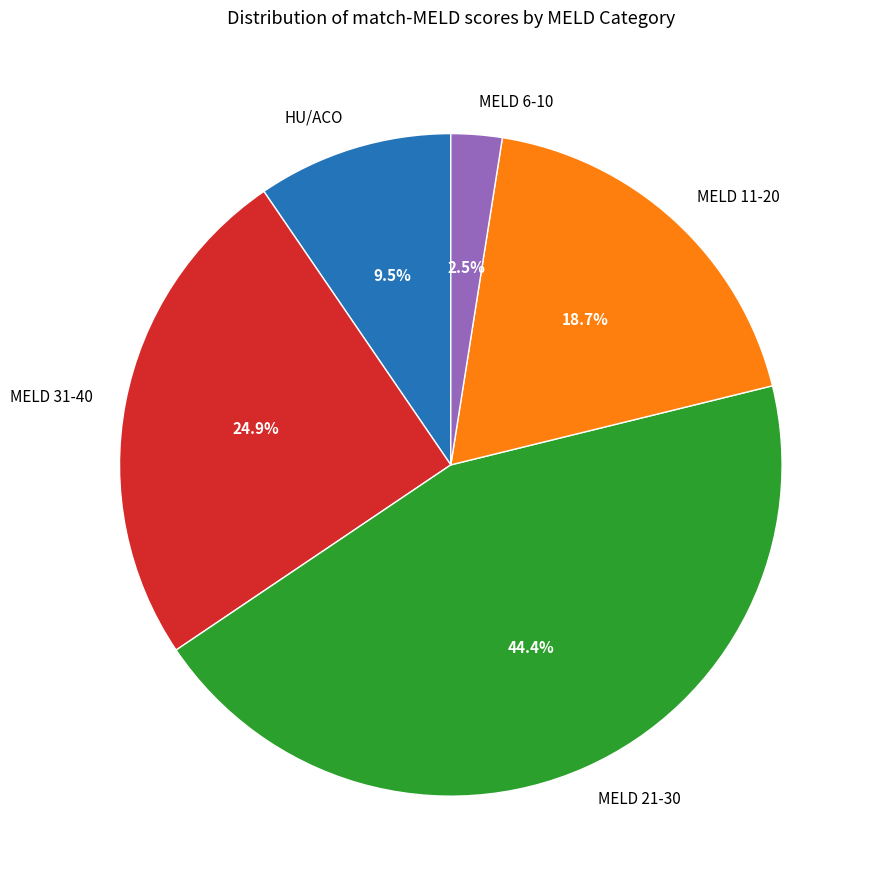

To the nearest percent, what is the difference between the largest and smallest slice percentages?

42%